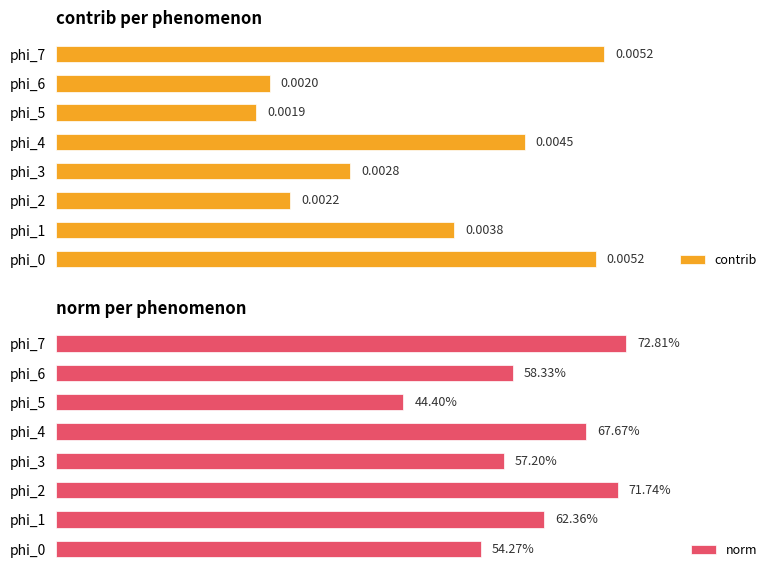

The value of norm at phi_1 is 0.6. True or false?

True